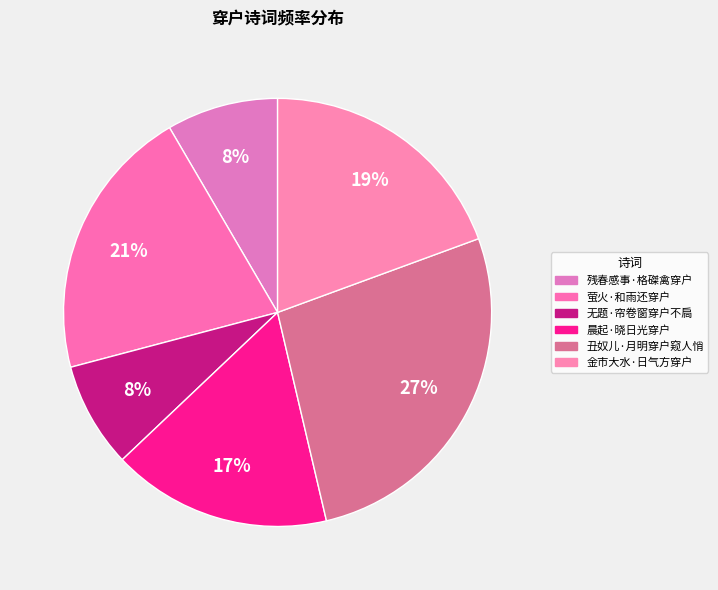

The 晨起·晓日光穿户 slice represents 7% of the pie. True or false?

False